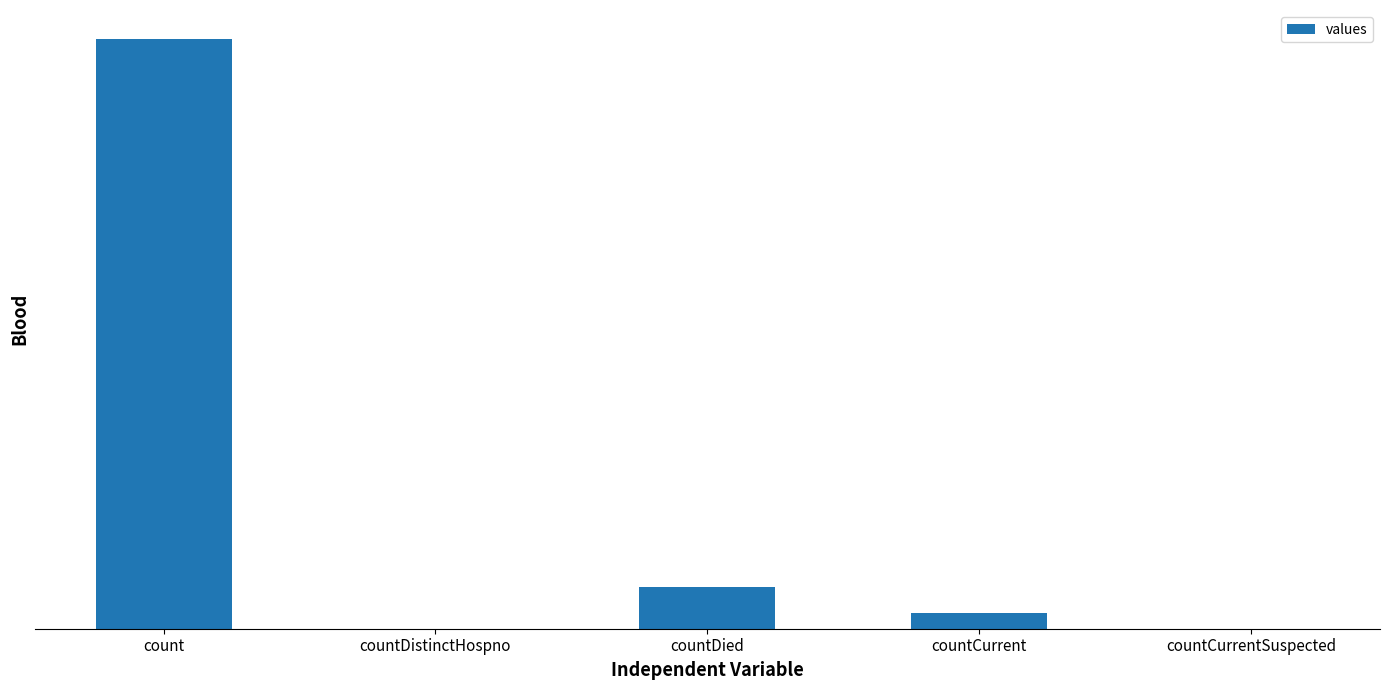

At which label does the data first exceed 367?

count